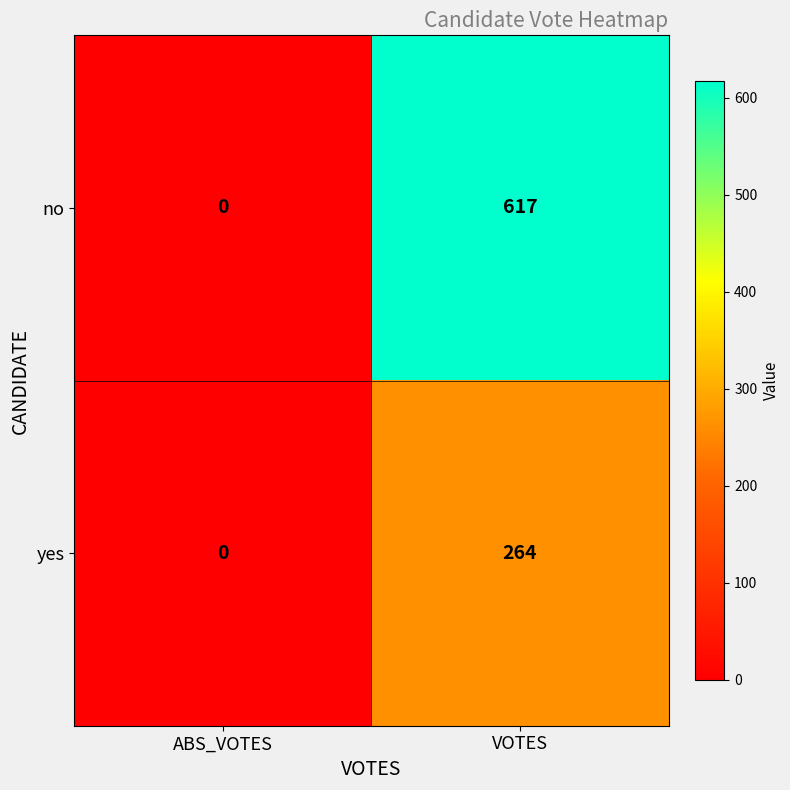

Reading left to right, extract all data points from this chart.

no: 0	617
yes: 0	264